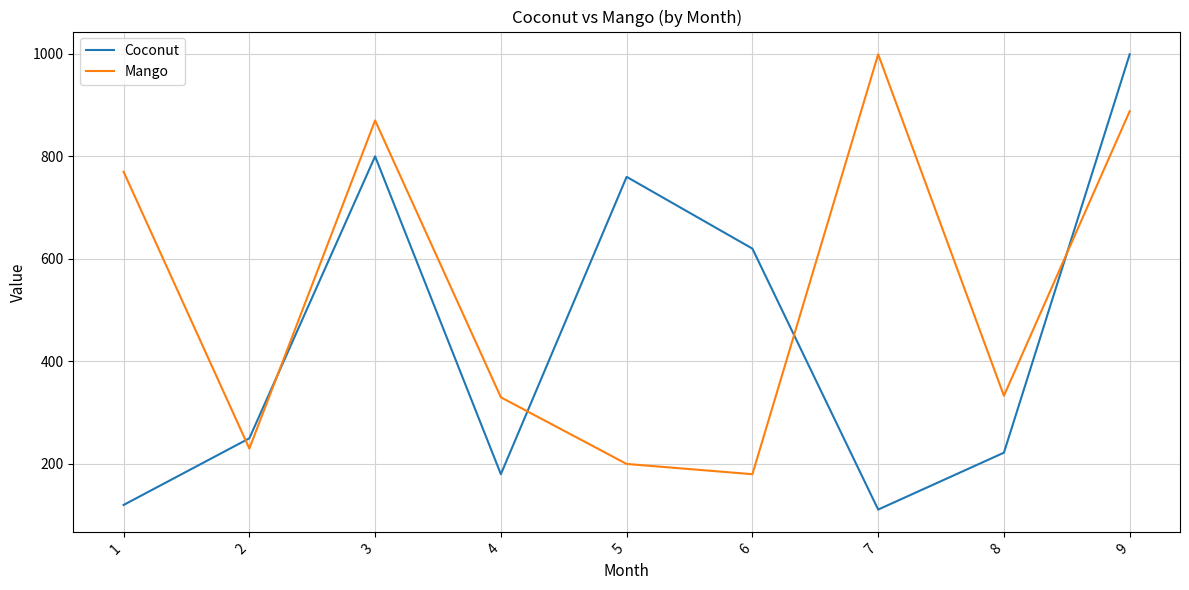

List the series in order of their overall mean, lowest first.

Coconut, Mango